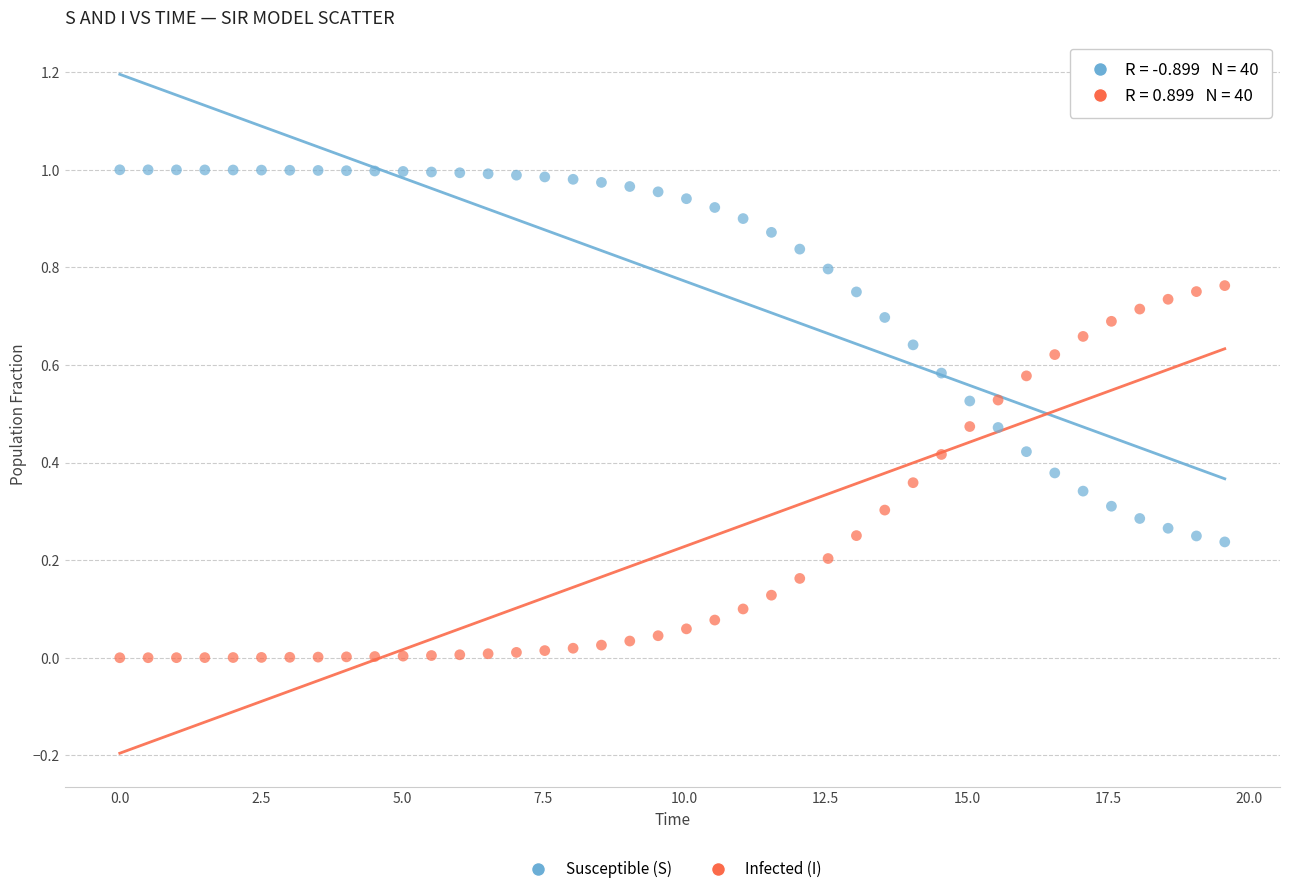

Which series contains the lowest Y value?

Infected (I)